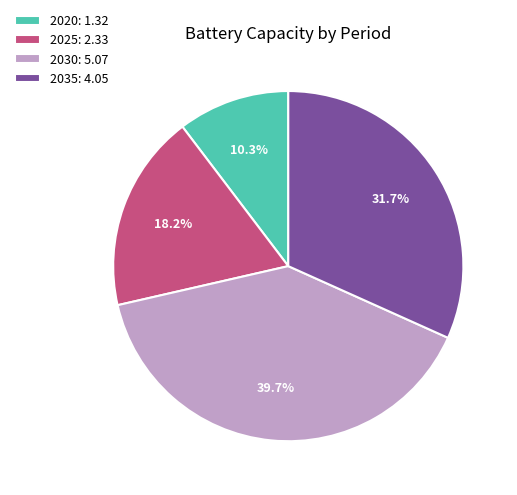

Rank the categories by value from lowest to highest.

2020, 2025, 2035, 2030